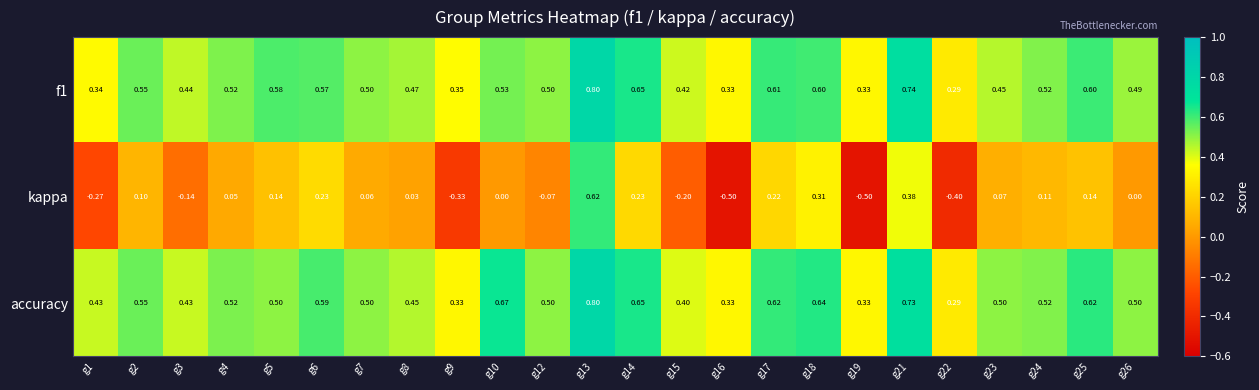

What is the maximum value shown in the chart?

0.8